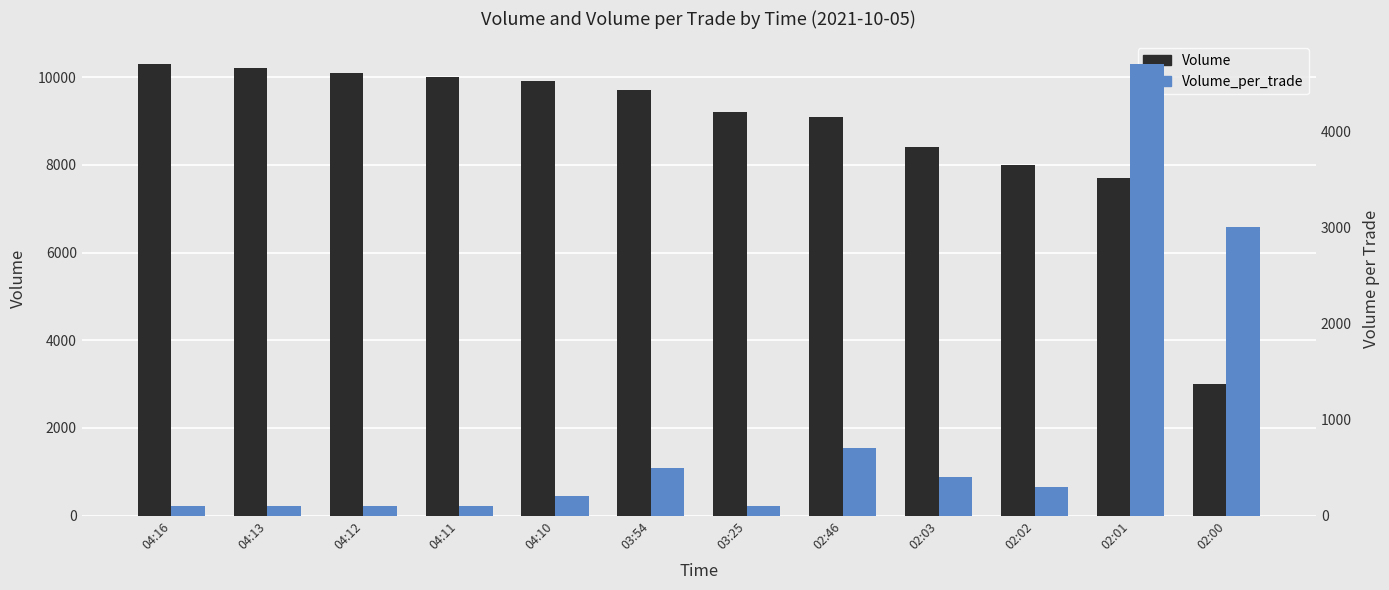

How many series are shown in this chart?

2